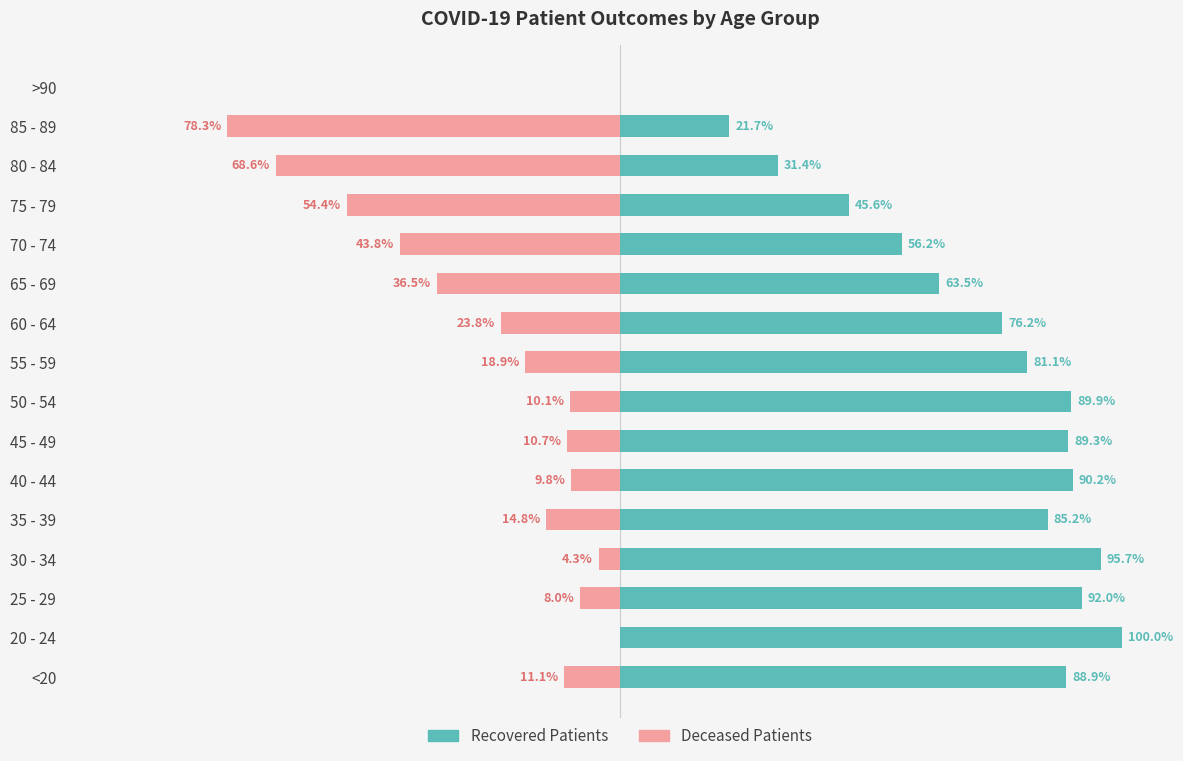

Does the chart contain any negative values?

Yes